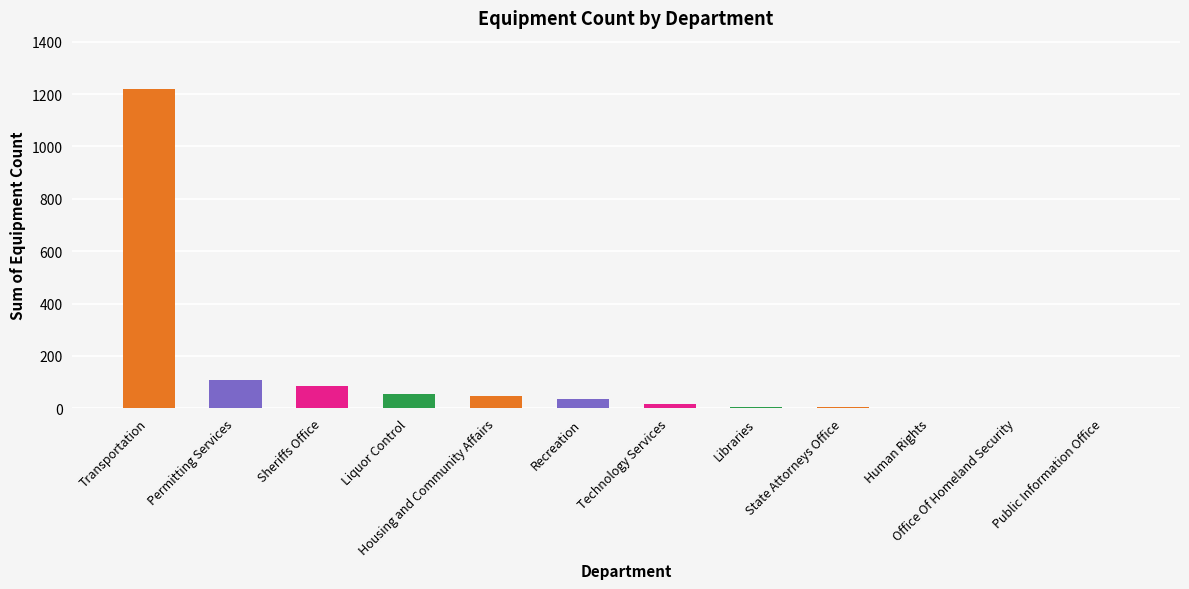

What is the sum of all values?

1582